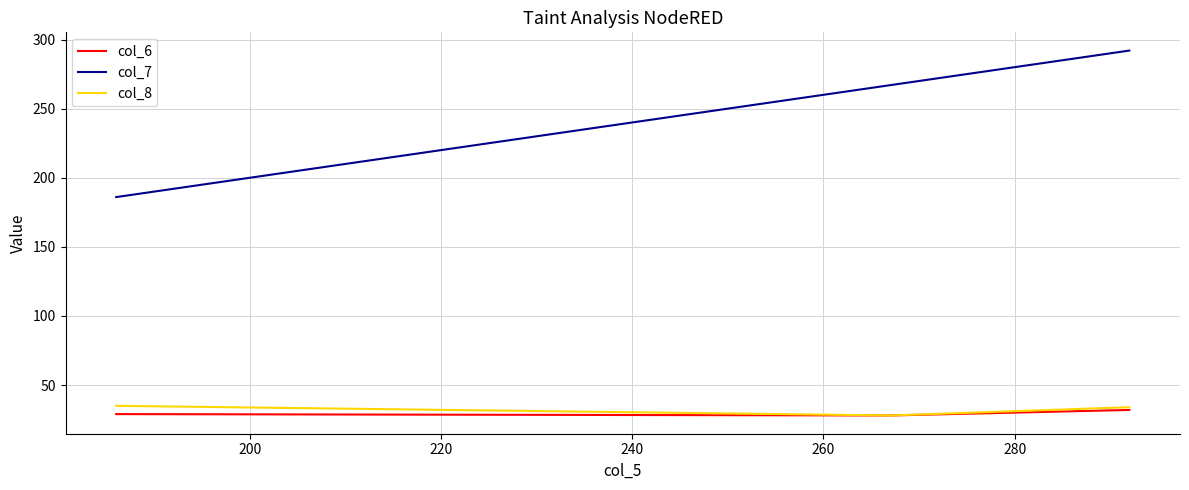

What is the difference between the second highest and minimum values in the col_6 series?

1